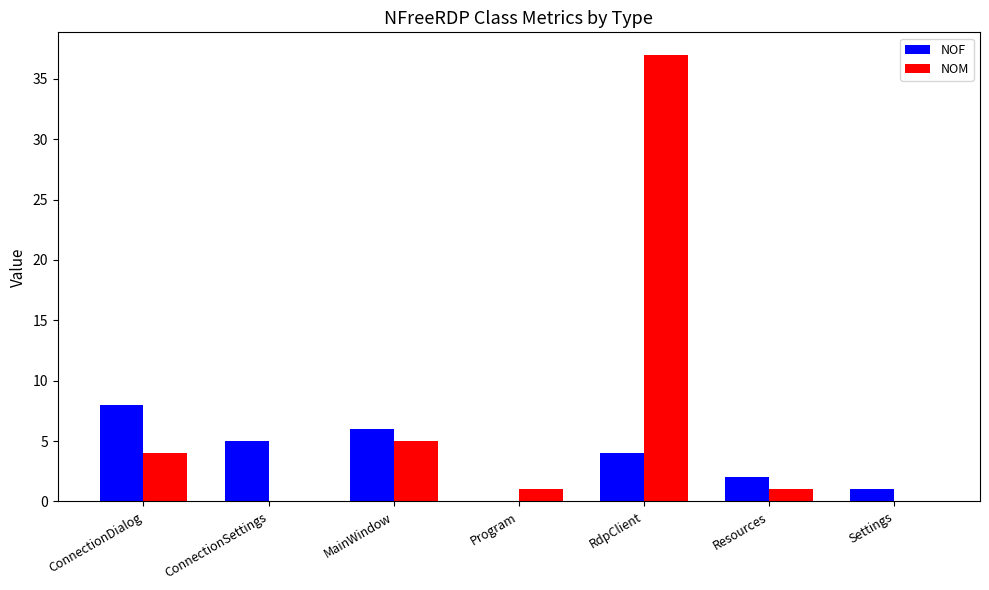

How many distinct data groups are displayed?

2